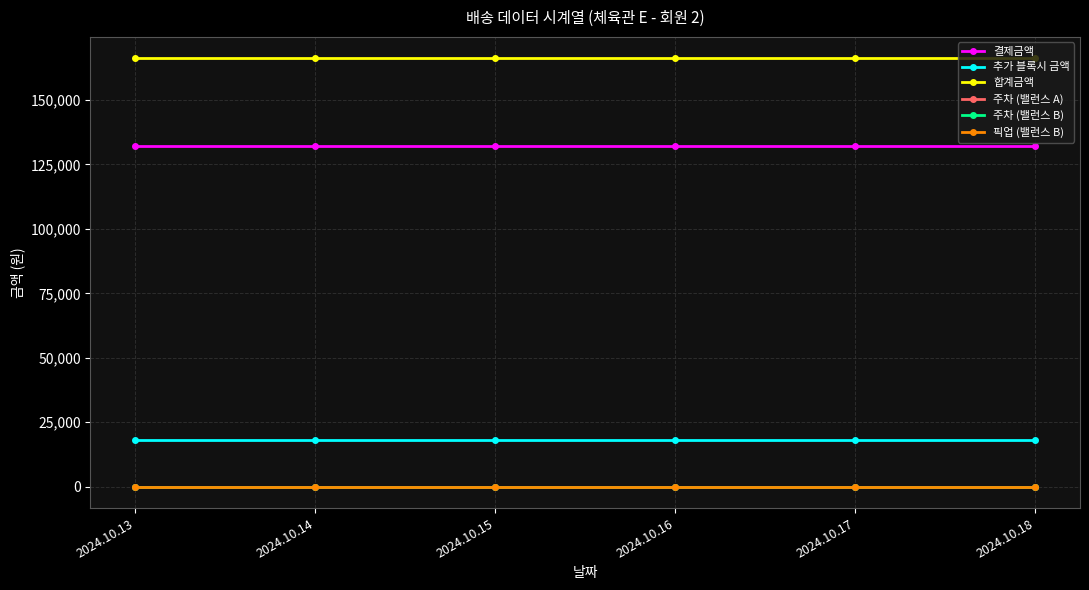

What is the sum of the 결제금액 values at 2024.10.13 and 2024.10.18?

264000